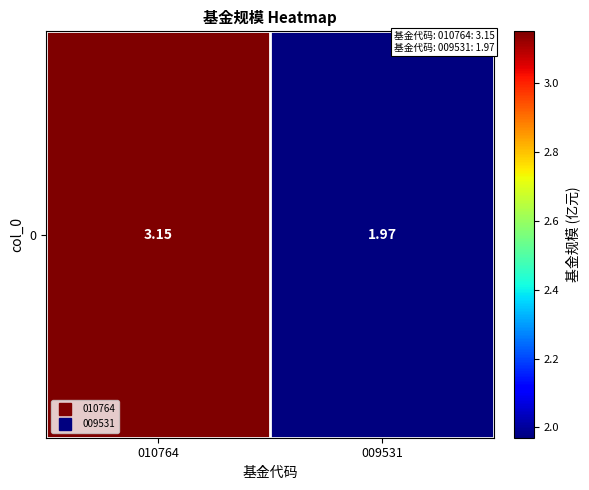

Reading left to right, list all the values displayed in this chart.

010764=3.1	009531=2.0